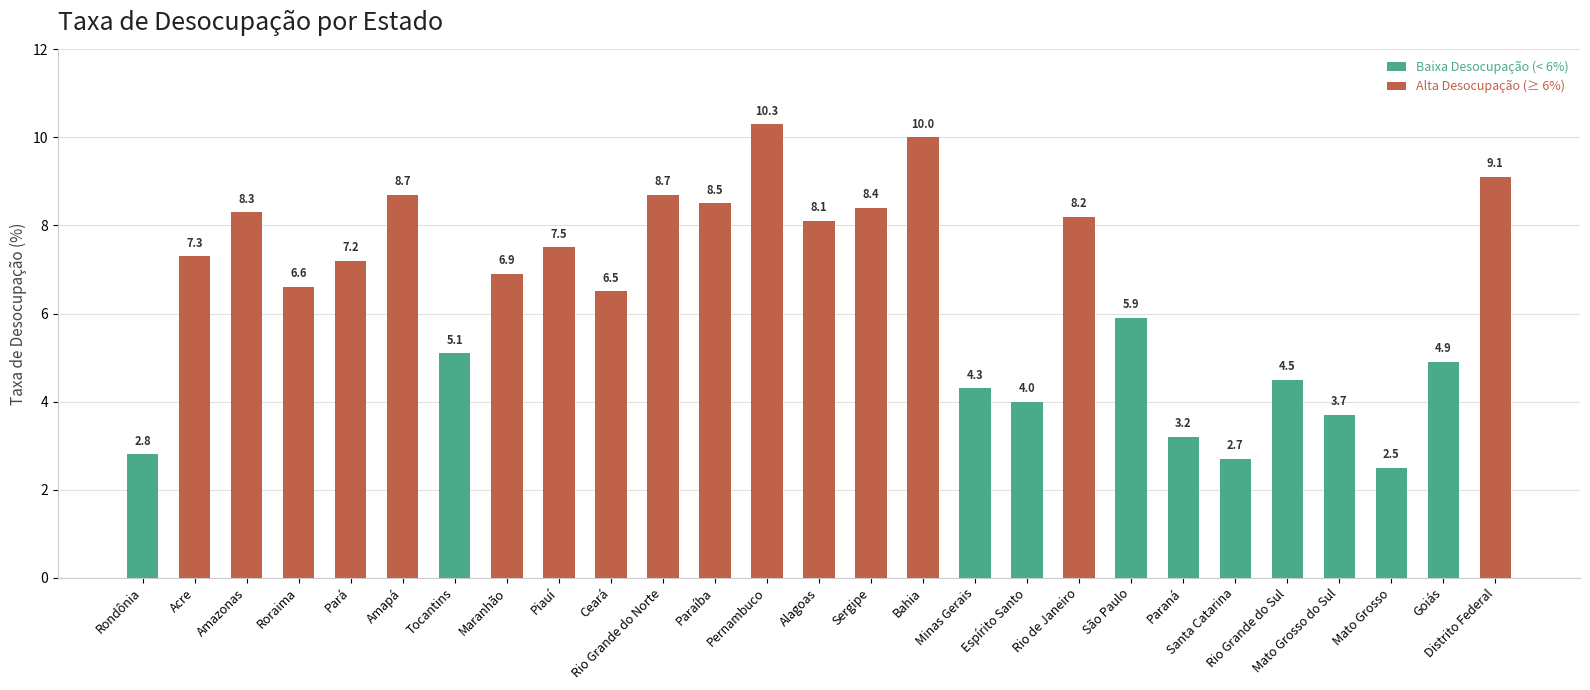

Are the bars grouped side by side (vs. stacked)?

No